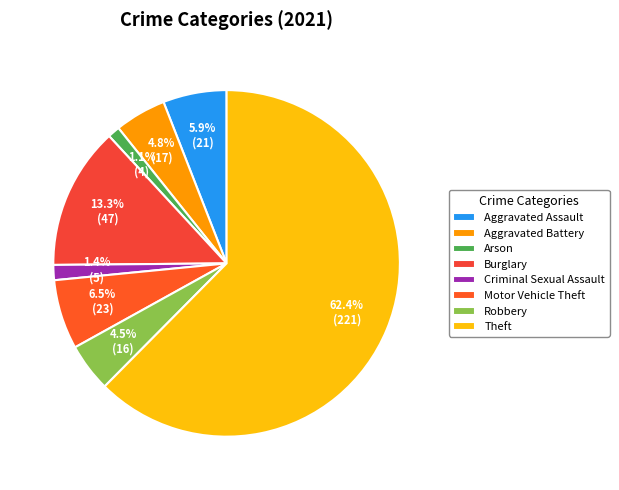

To the nearest percent, what is the difference between the Aggravated Battery and Aggravated Assault slice percentages?

1%